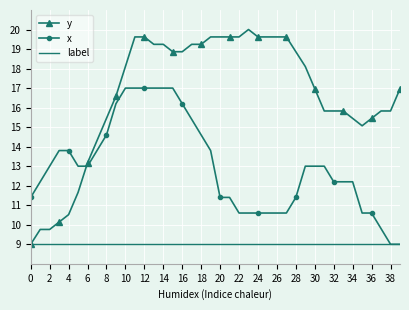

Rank the series by their average value, from highest to lowest.

y, x, label